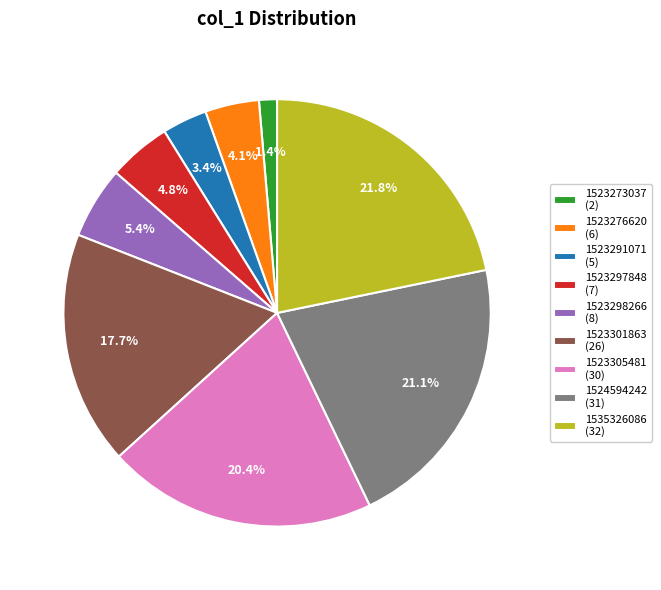

Do 1535326086 (32) and 1523291071 (5) together represent more than half of the pie?

No